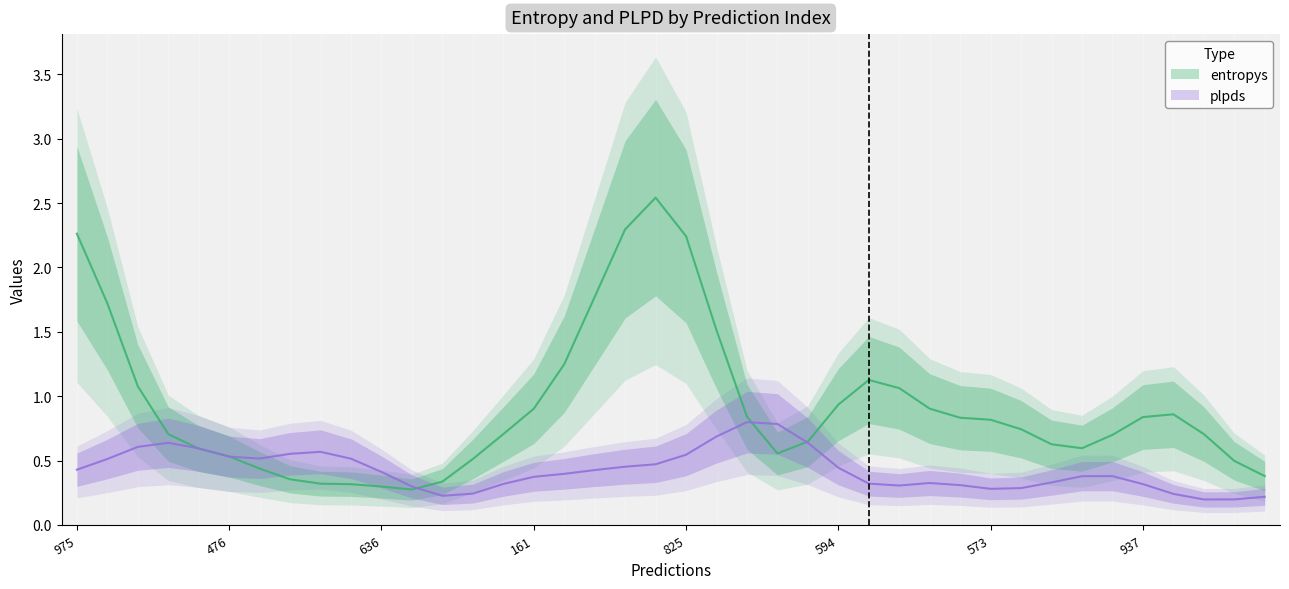

True or false: plpds has a value of 0.0 at 131.

False